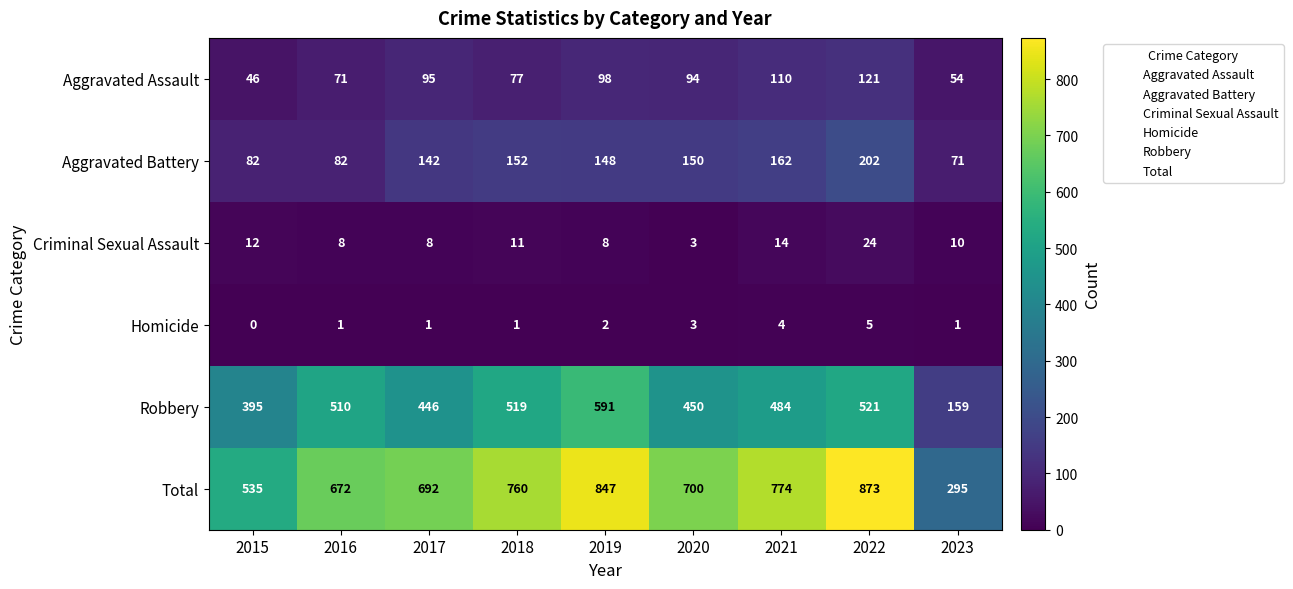

Which series has the largest total across all categories?

Total